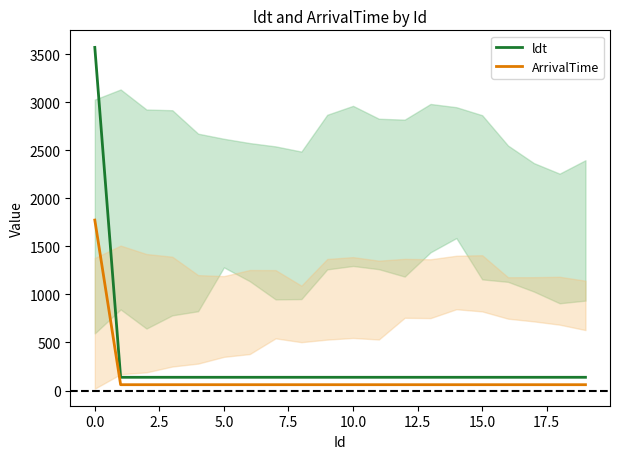

What is the label of the 8th point from the right?

12